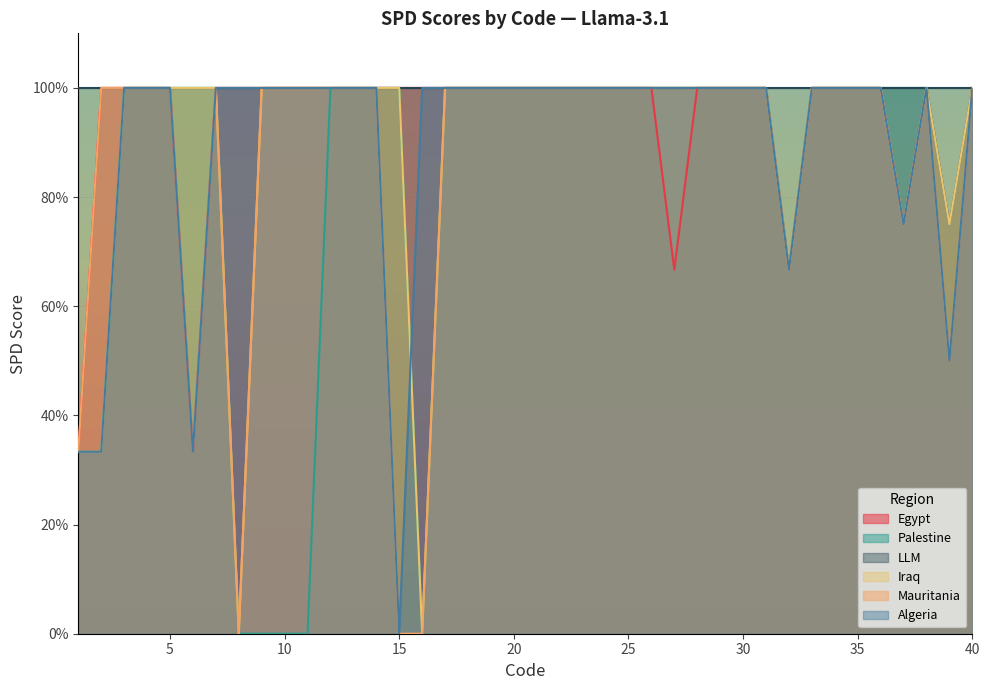

How many categories are shown in the chart?

40